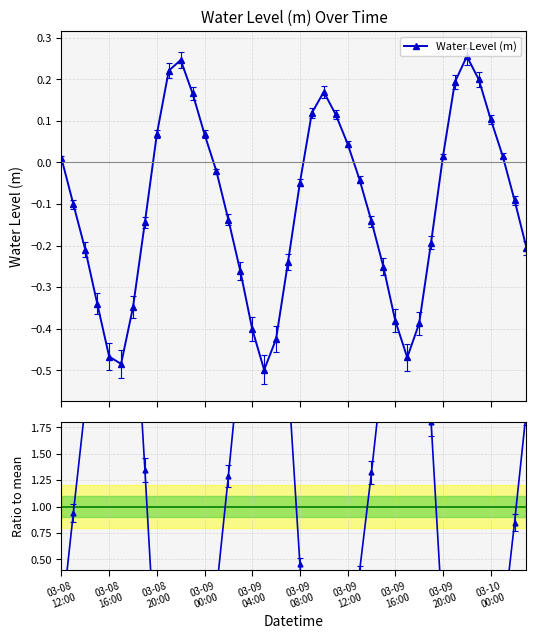

How many distinct data groups are displayed?

2